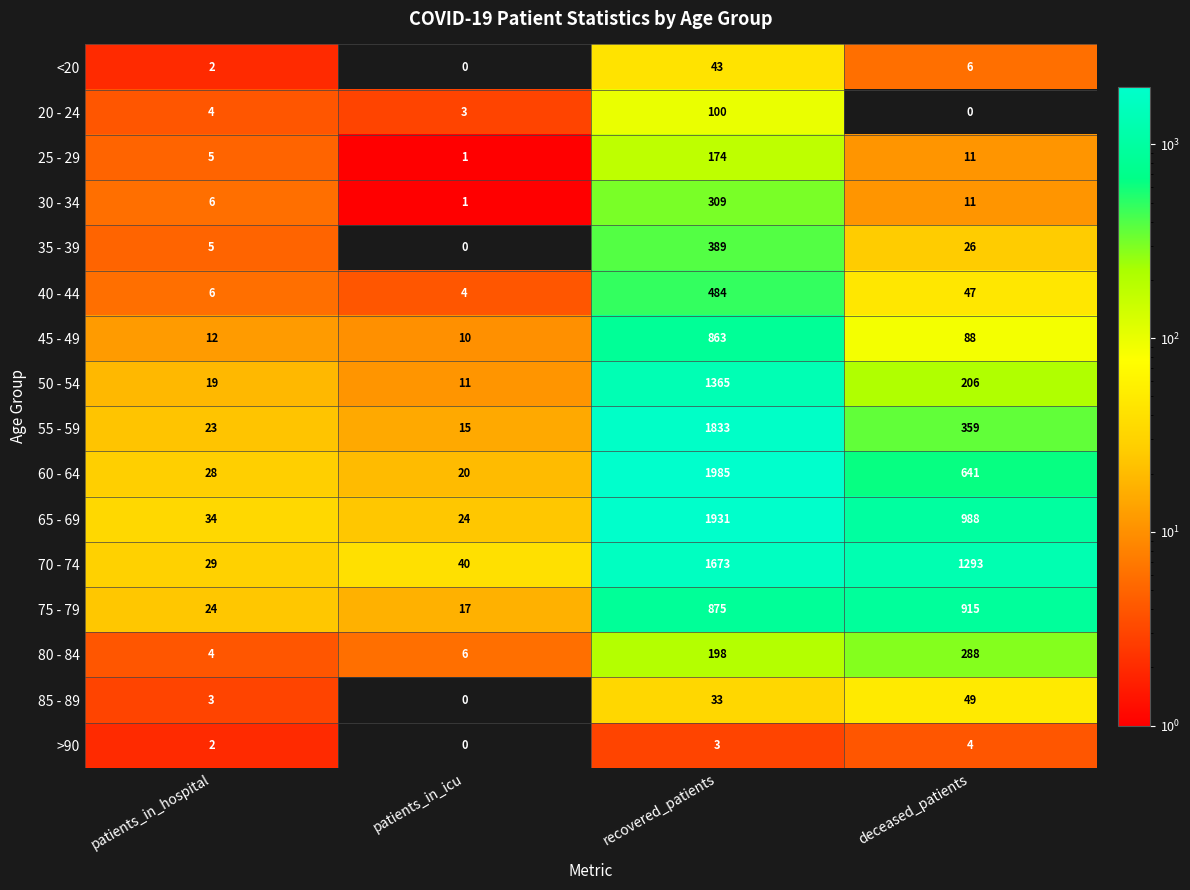

At which label is 50 - 54 closest to 688?

deceased_patients